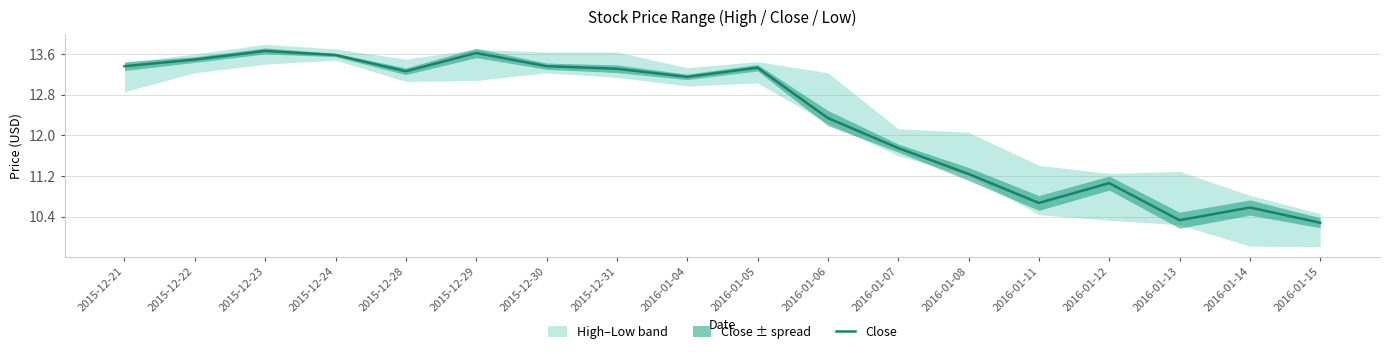

Reading left to right, transcribe all the data shown in this chart.

13.4	13.5	13.7	13.6	13.3	13.6	13.4	13.3	13.2	13.3	12.3	11.8	11.2	10.7	11.1	10.3	10.6	10.3